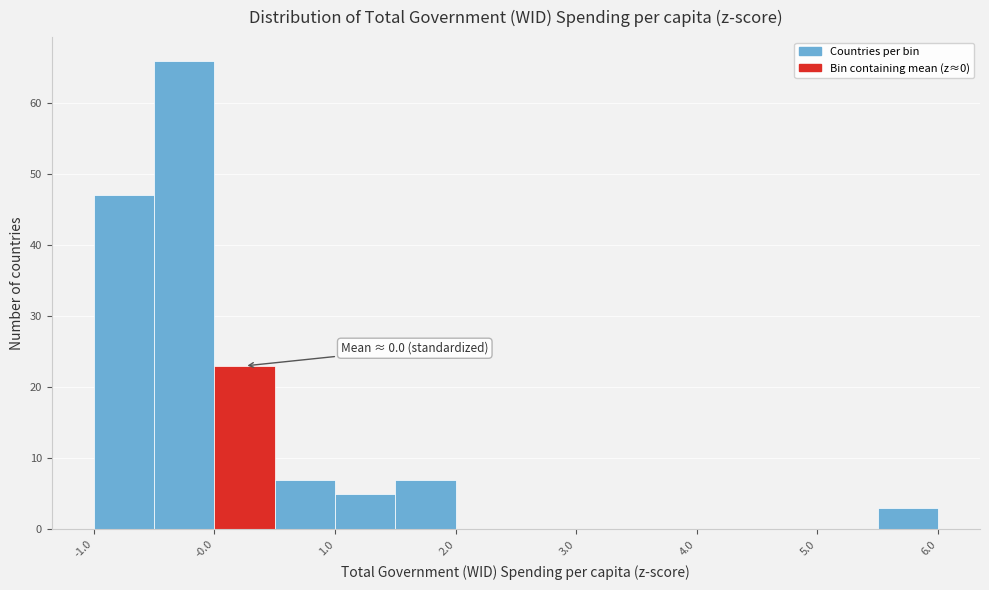

Over which range of the x-axis is the bar tallest?

-0.5 to 0.0